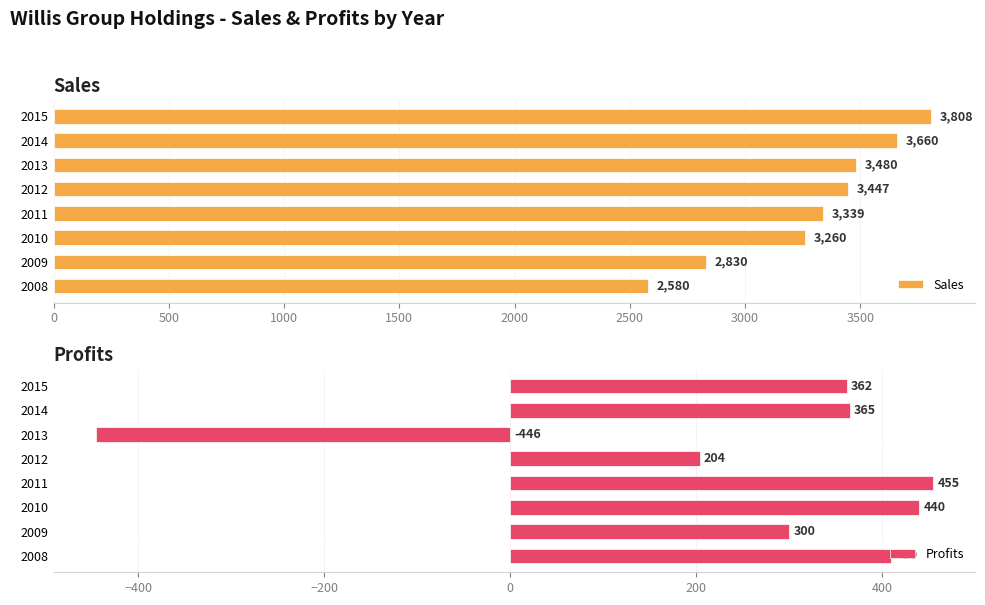

What is the difference between the second highest and second lowest values in the Sales series?

830